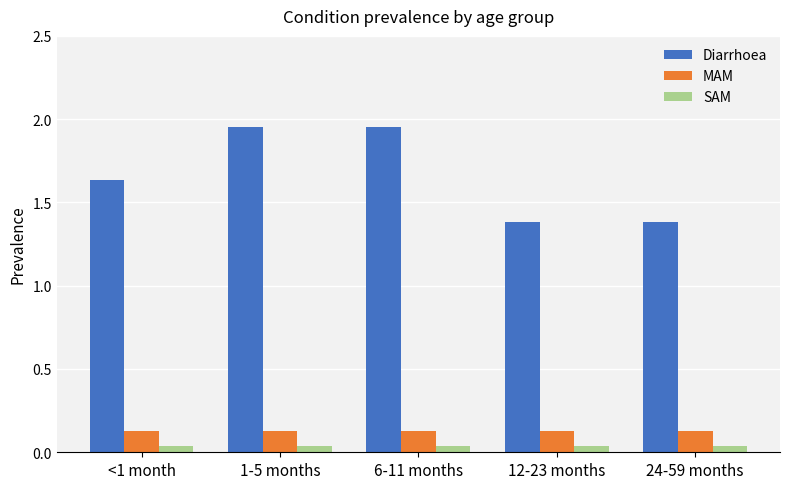

True or false: Diarrhoea has a value of 1.4 at 12-23 months.

True